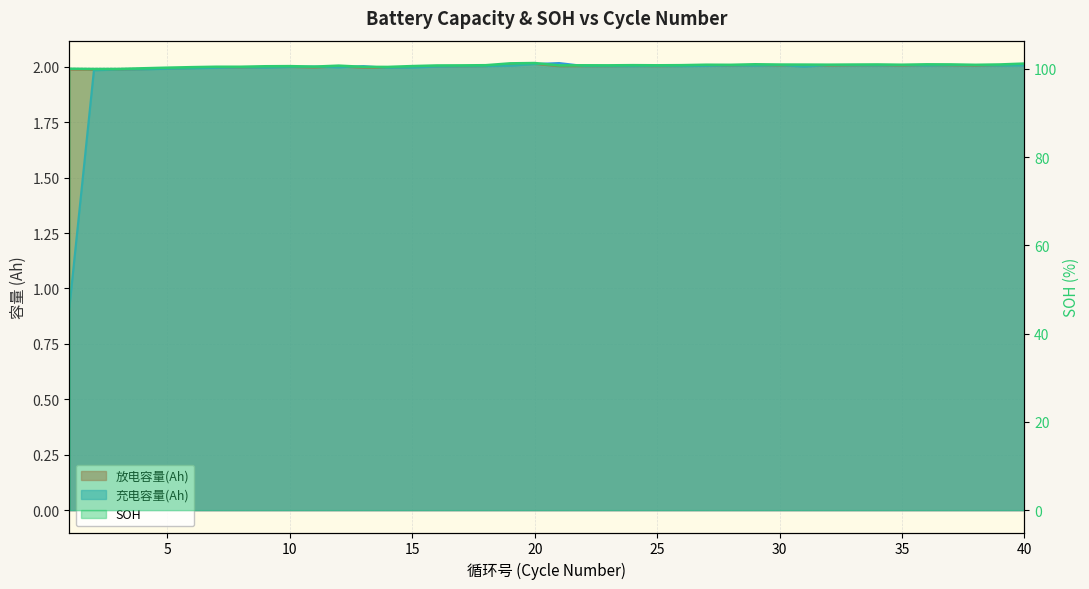

At how many categories does at least one series exceed 33?

40